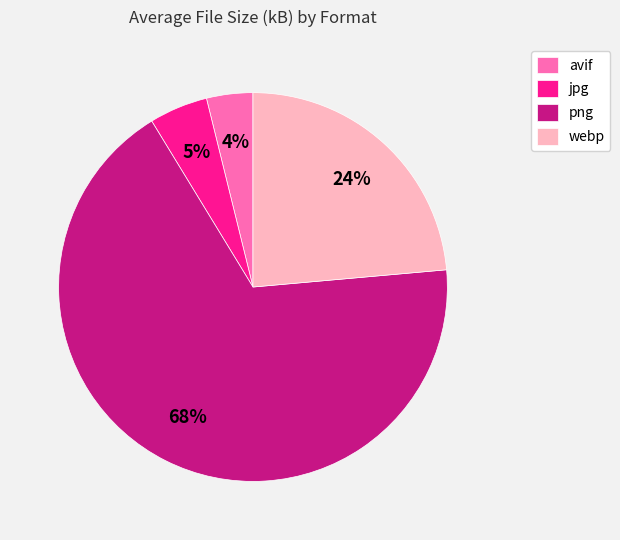

Is the sum of png and webp greater than half?

Yes